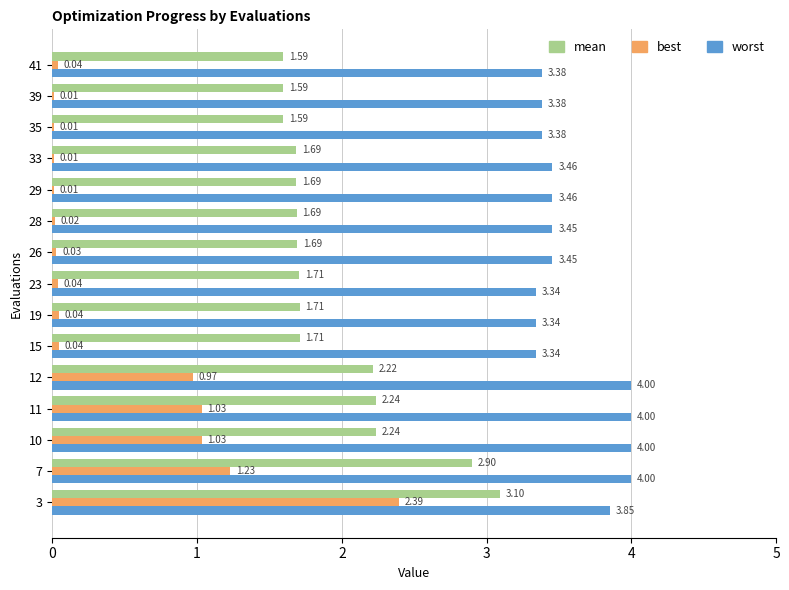

Between 3 and 35, which series saw the biggest shift?

best